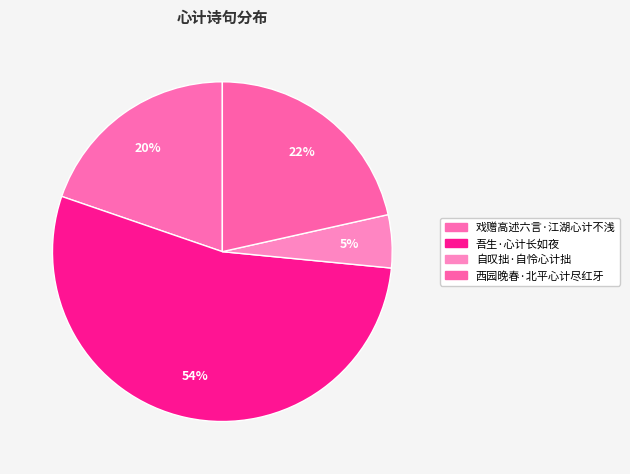

To the nearest percent, what portion does 西园晚春·北平心计尽红牙 represent?

22%